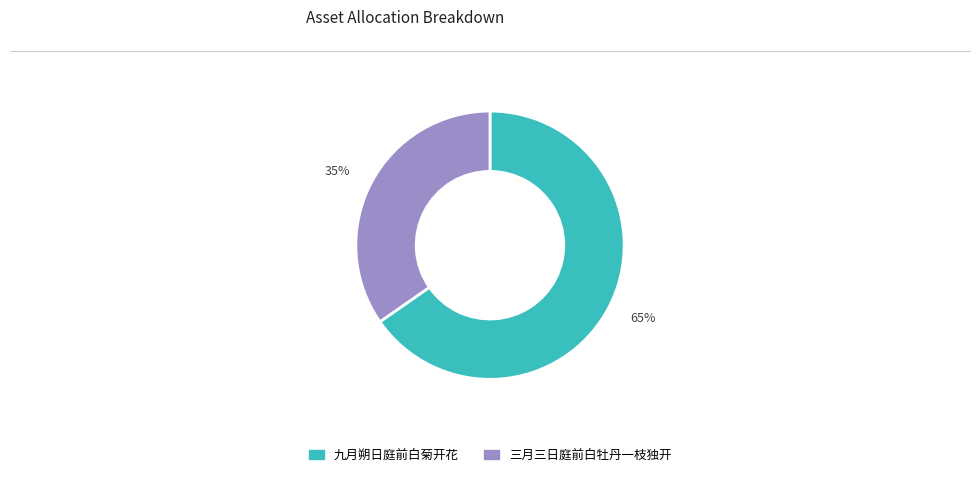

Does 35% account for over 50% of the chart?

No